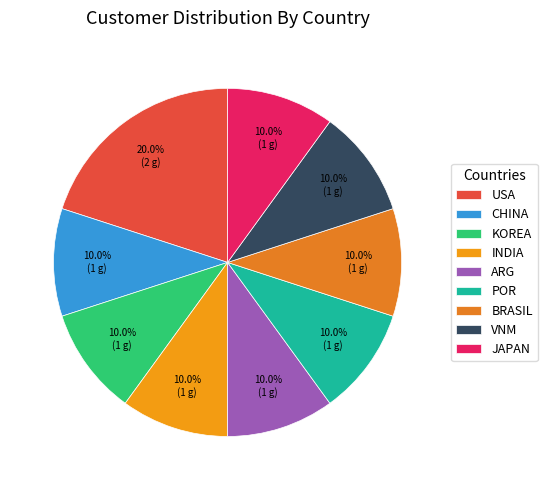

What percentage do ARG and JAPAN together represent?

20.0%